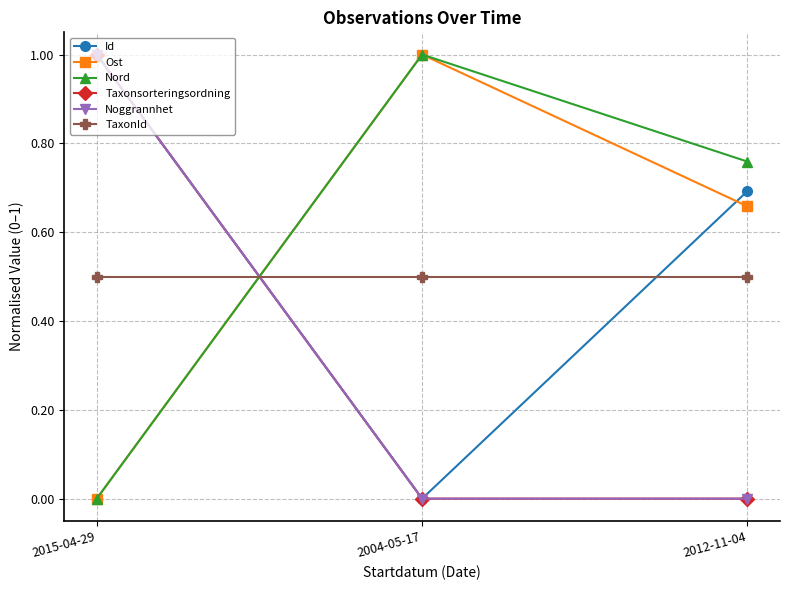

Is this an area chart (filled region under the line)?

No